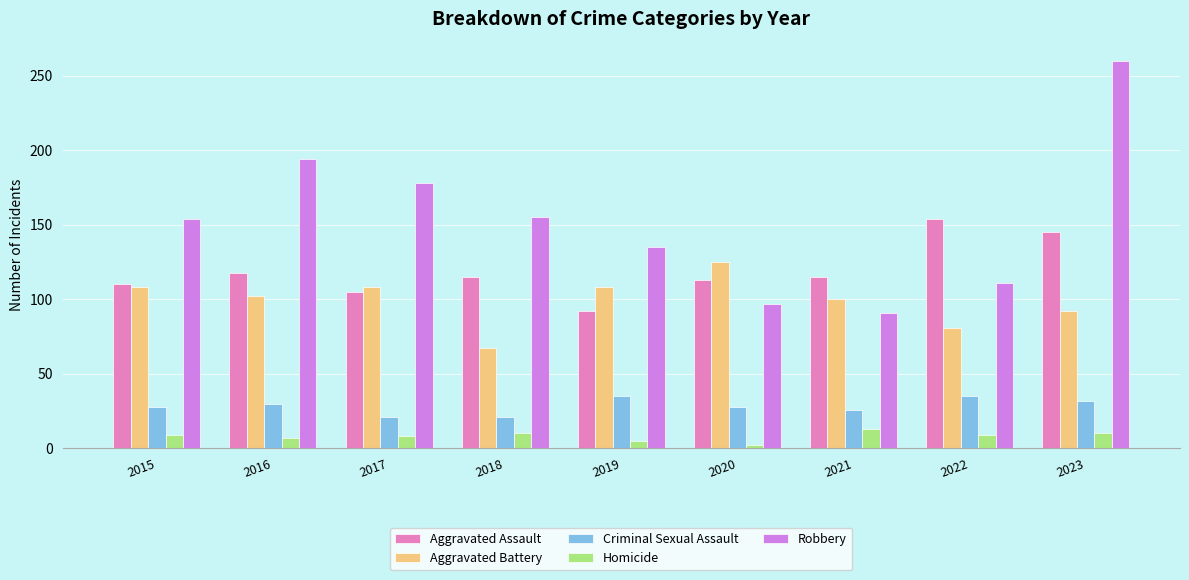

The value of Aggravated Assault at 2019 is 130. True or false?

False